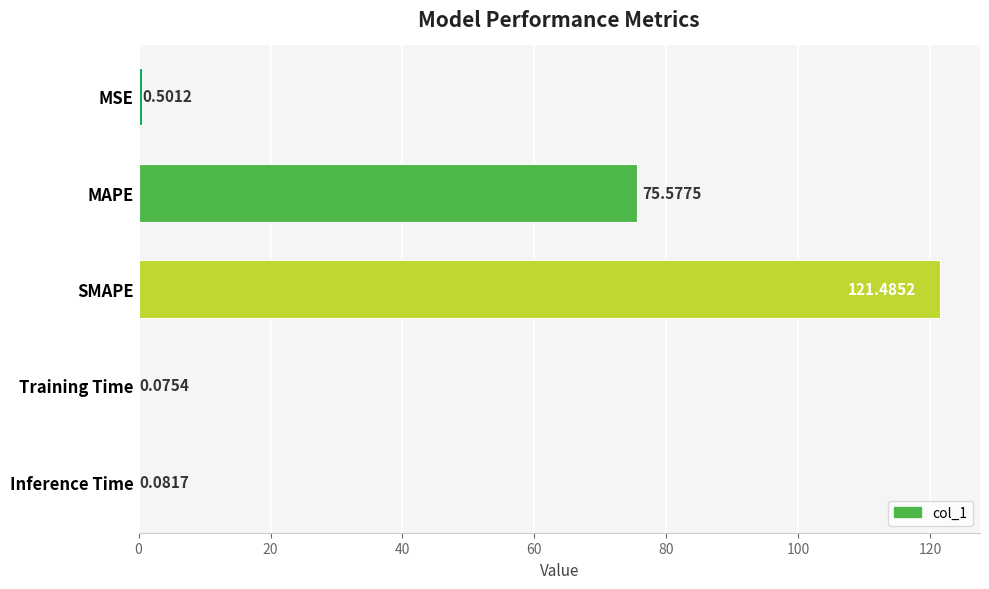

What is the average value?

39.5